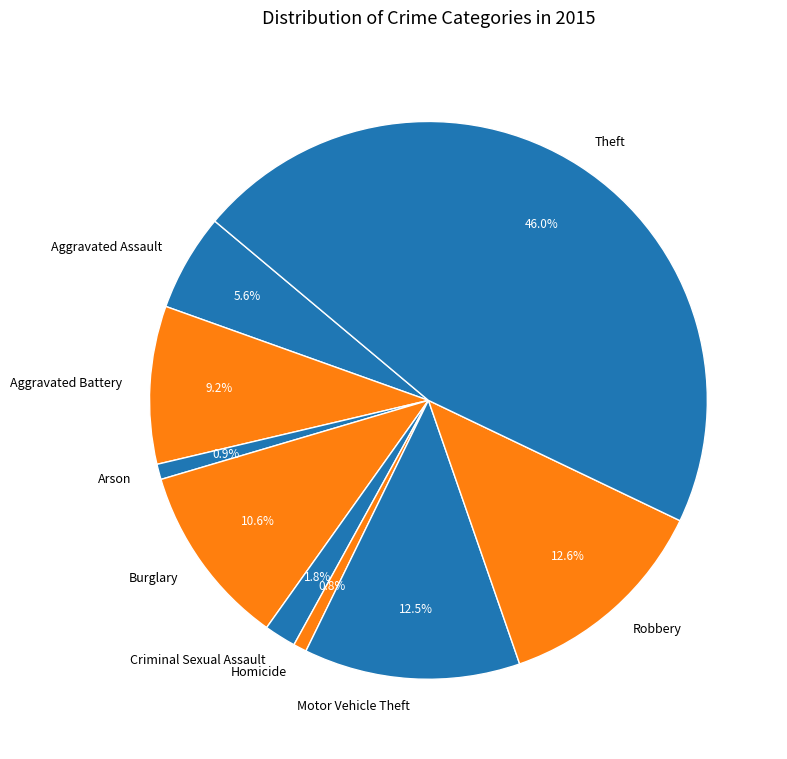

How many slices are in this pie chart?

9